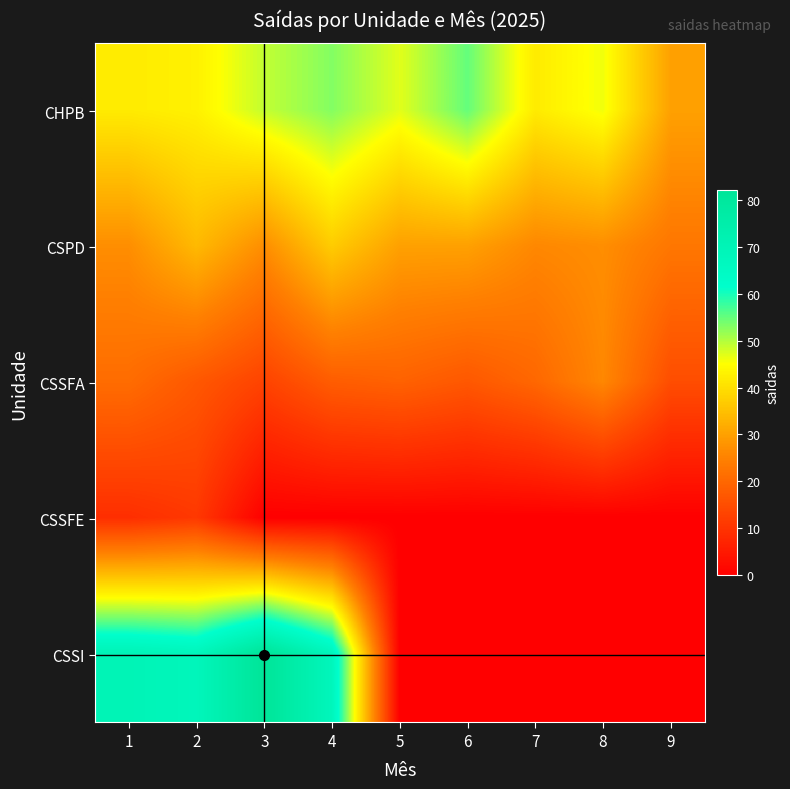

Between 7 and 5, which is larger?

5